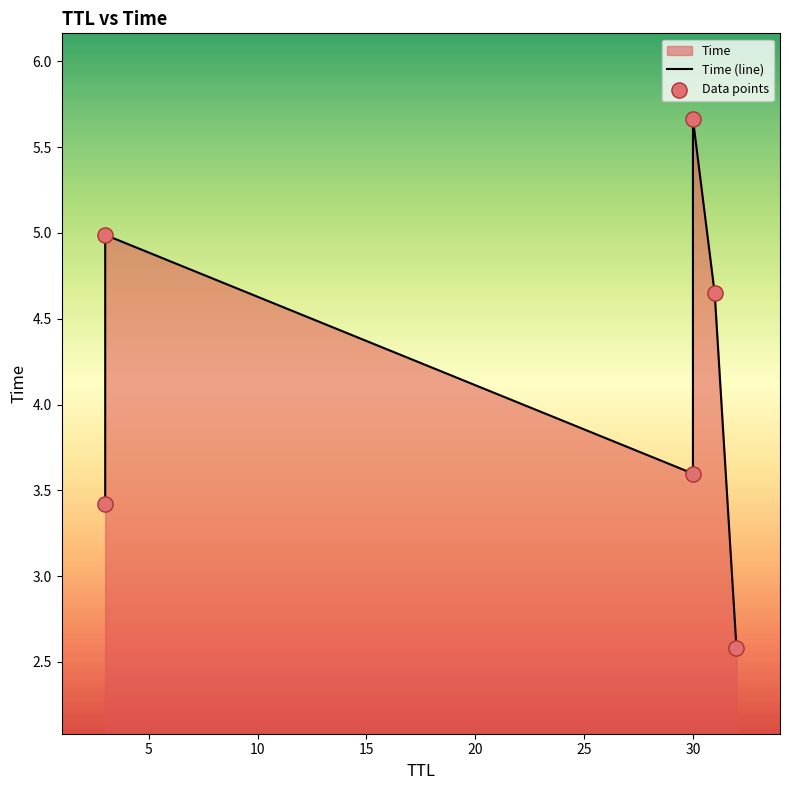

Which series has the widest spread of Y values?

Time (line)